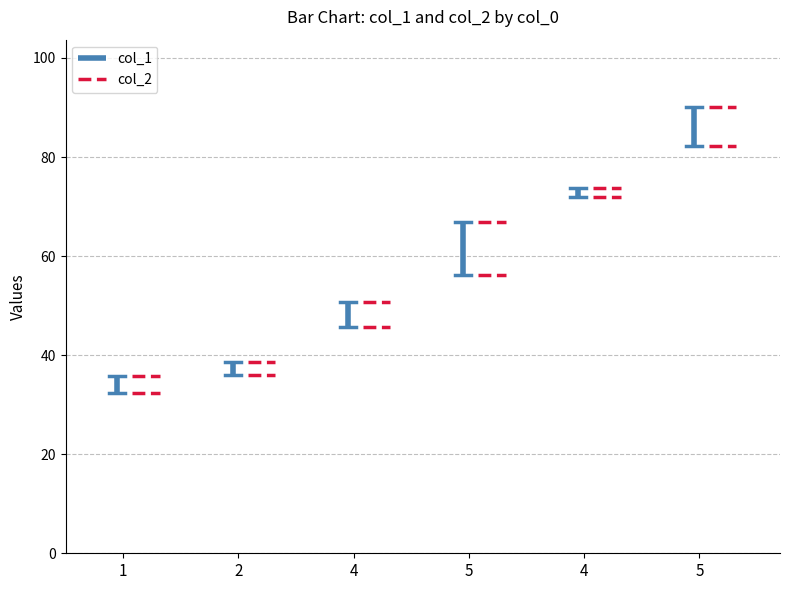

How many lines are shown in the chart?

2